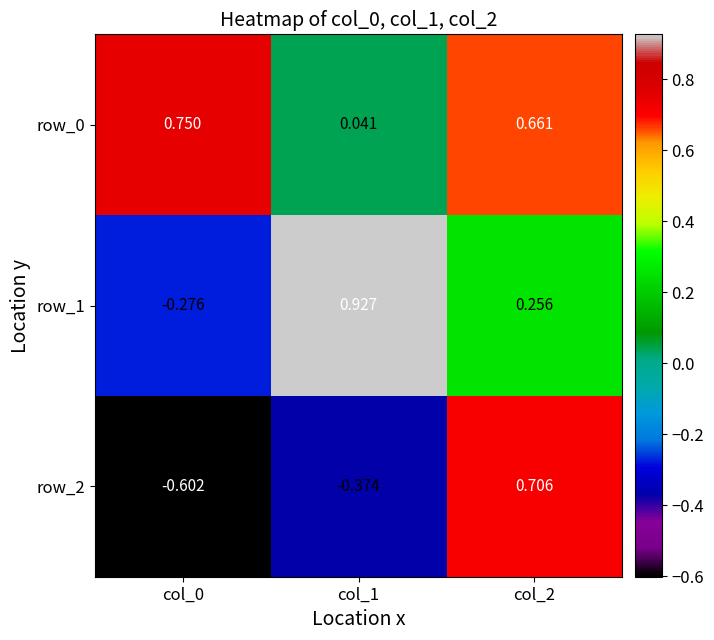

At which label is row_2 closest to 0?

col_1